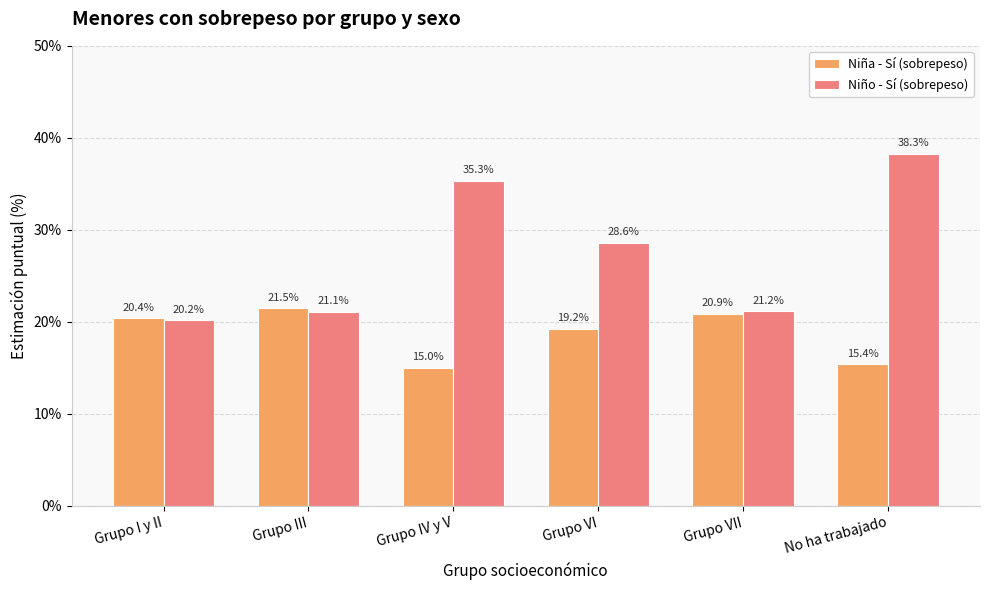

Reading right to left, extract all data points from this chart.

Niña - Sí (sobrepeso): No ha trabajado=15.4	Grupo VII=20.9	Grupo VI=19.2	Grupo IV y V=15.0	Grupo III=21.5	Grupo I y II=20.4
Niño - Sí (sobrepeso): No ha trabajado=38.3	Grupo VII=21.2	Grupo VI=28.6	Grupo IV y V=35.3	Grupo III=21.1	Grupo I y II=20.2